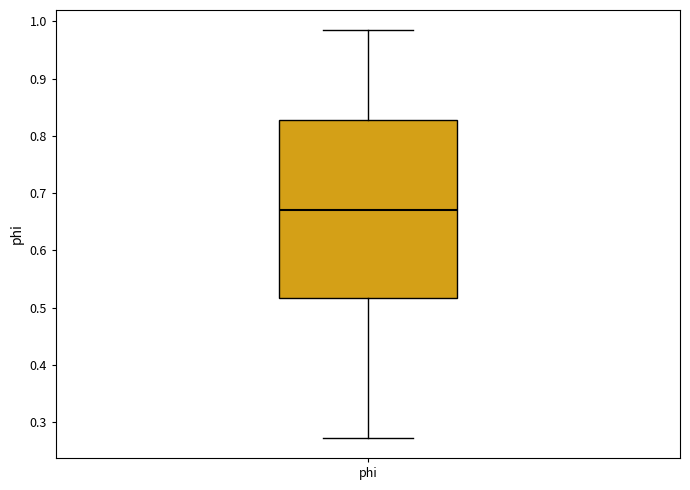

Transcribe this box plot: give where the median line is, the range the box spans, and where the two whiskers end, as read against the y-axis. The values are not printed on the chart, so give them approximately, as read against the axis.

median 0.67, box 0.52 to 0.83, whiskers 0.27 to 0.98